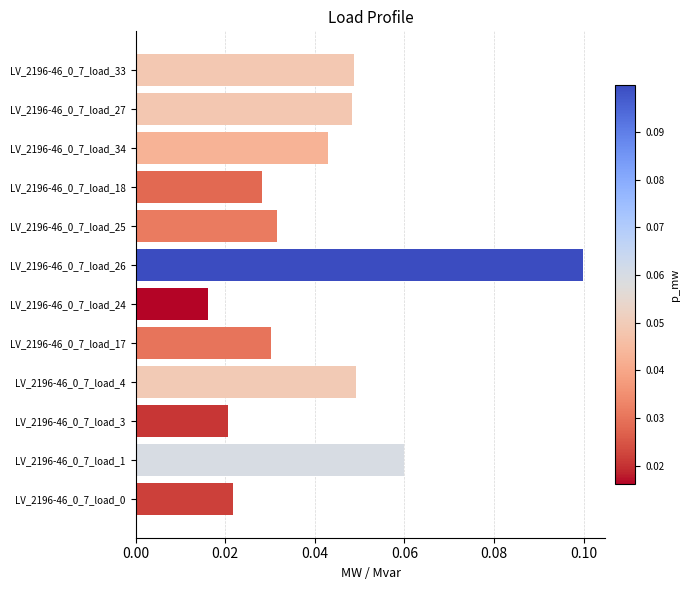

Count the values in the range 0 to 1.

12